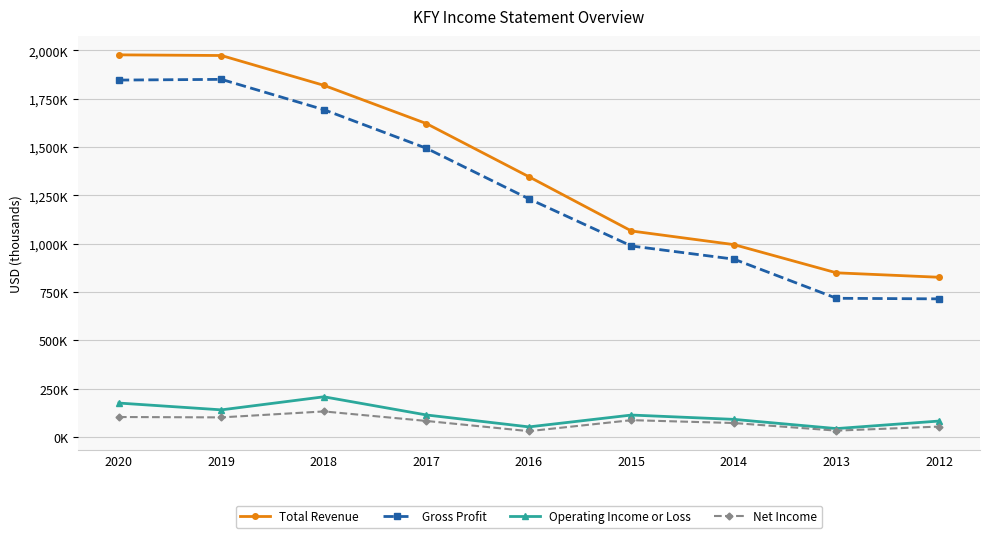

True or false: Net Income and Gross Profit intersect in this chart.

False